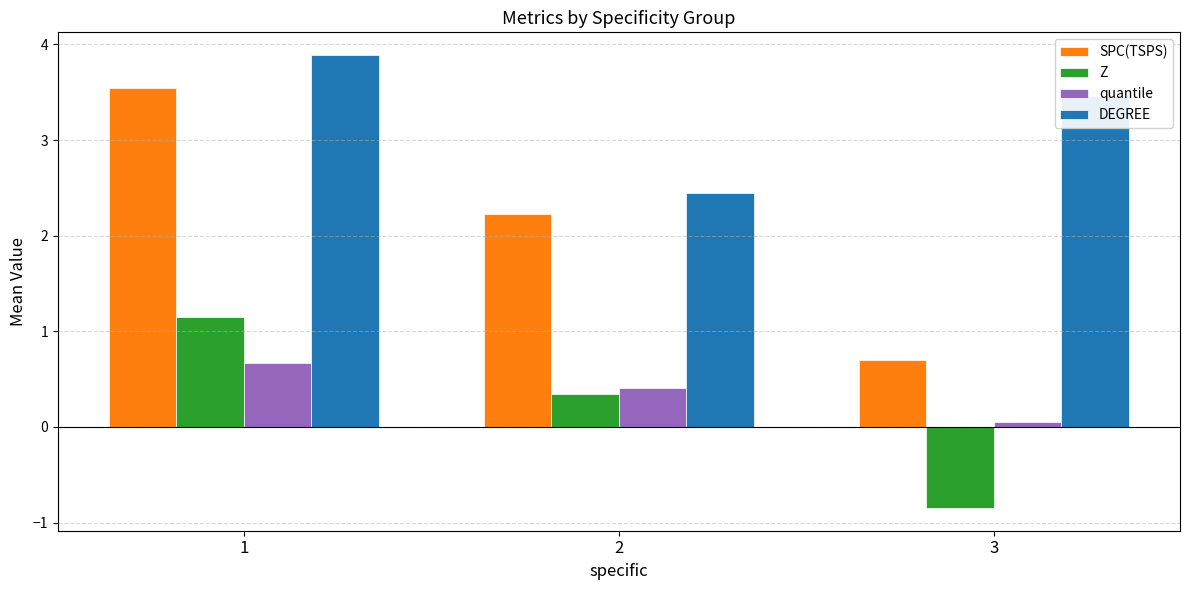

Which series has the largest total across all categories?

DEGREE